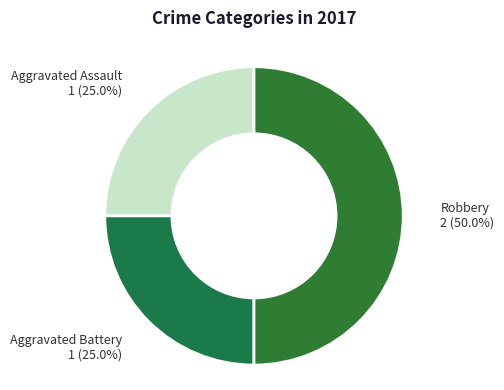

Which slice is the largest?

Robbery